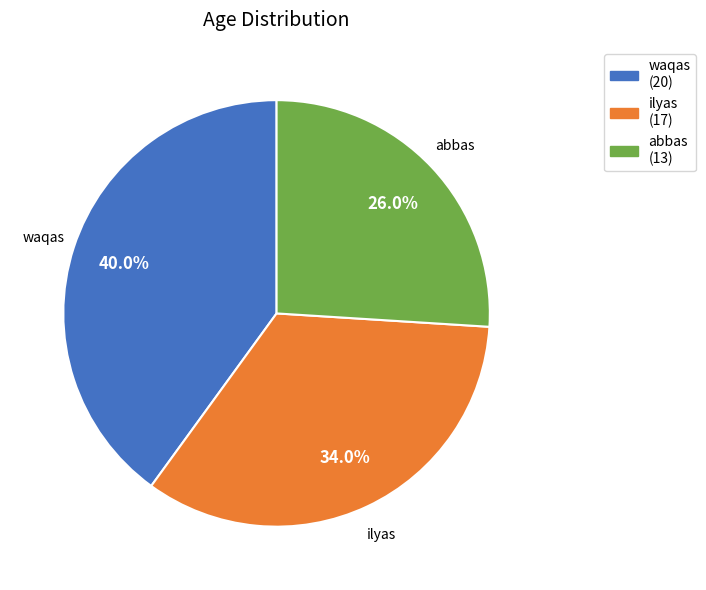

Does ilyas account for over 50% of the chart?

No